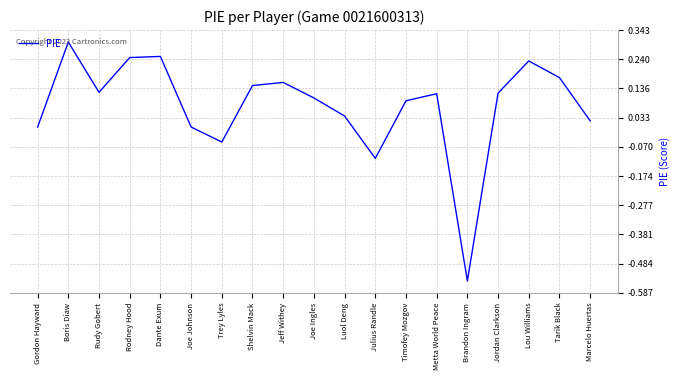

Which category has the highest value across all series?

Boris Diaw